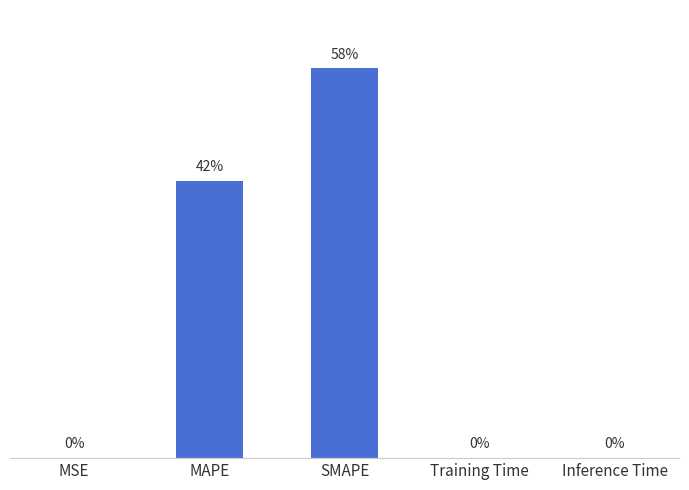

At which label is the value closest to 40?

MAPE